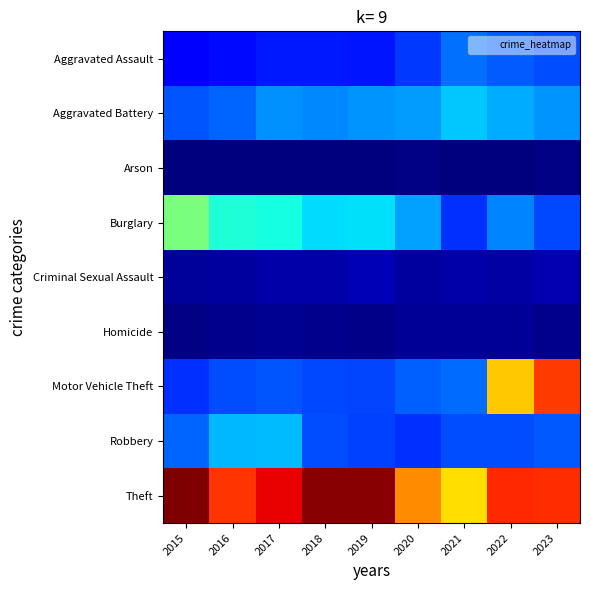

How many distinct data groups are displayed?

9